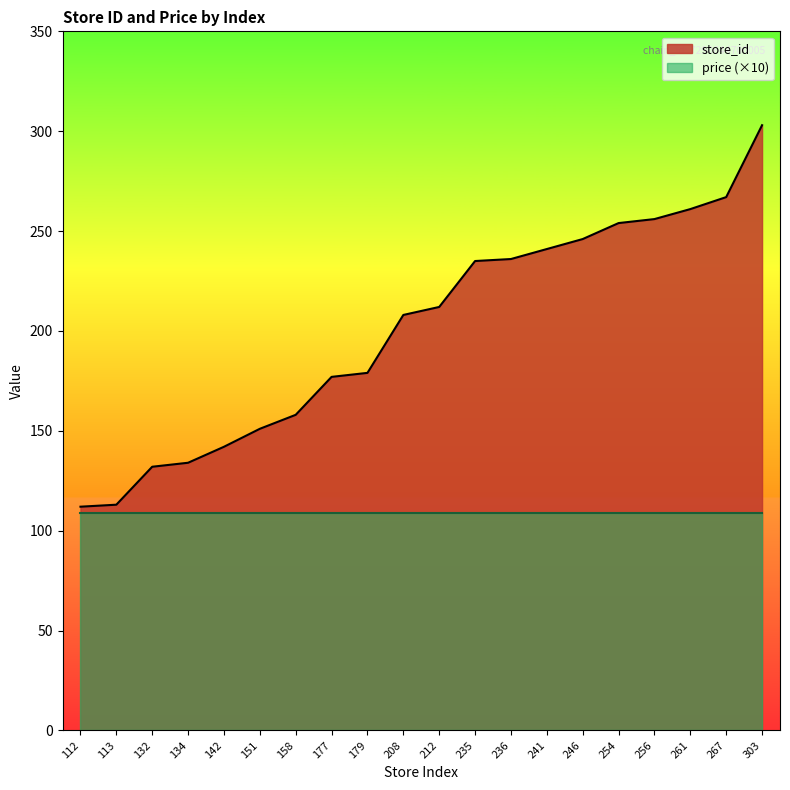

What is the approximate value at 134?

134